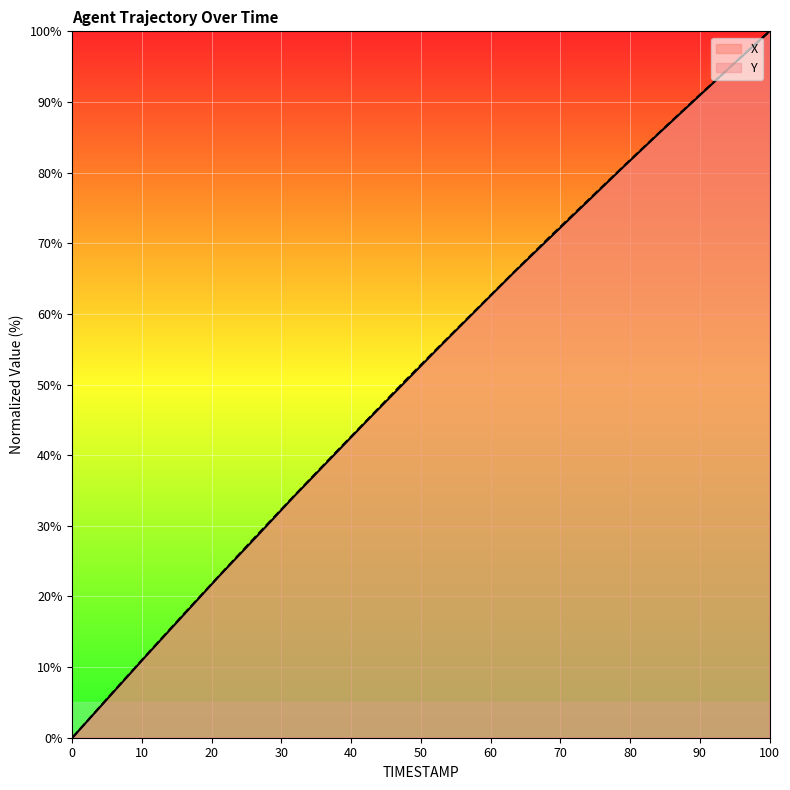

How many lines are shown in the chart?

2